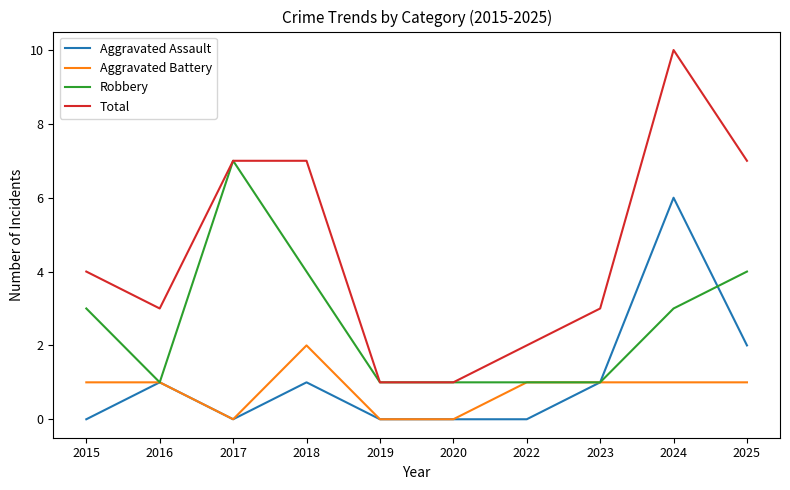

What is the difference between the maximum and minimum values in the Robbery series?

6